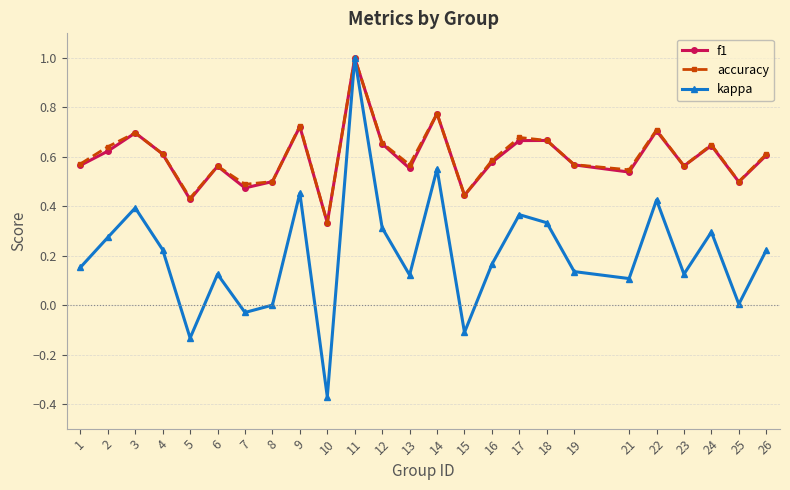

Where is the first local maximum for kappa?

3